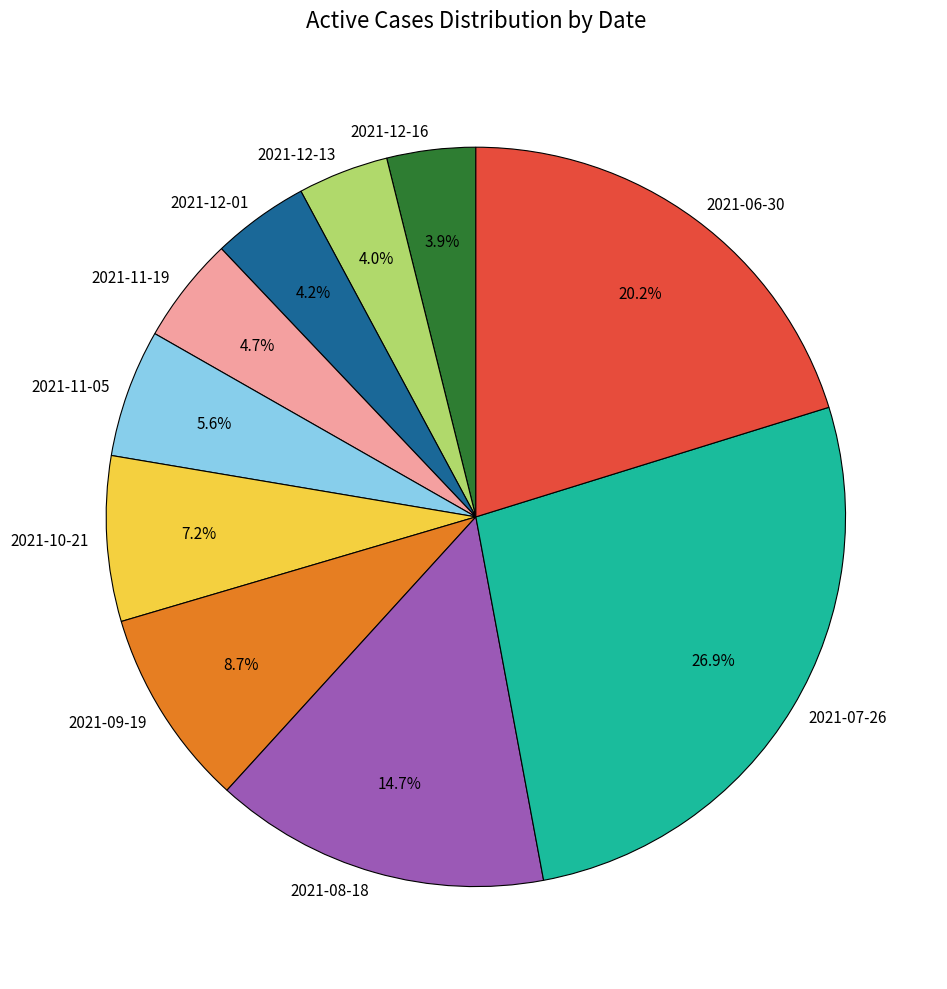

To the nearest percent, what is the difference between the 2021-06-30 and 2021-11-05 slice percentages?

15%